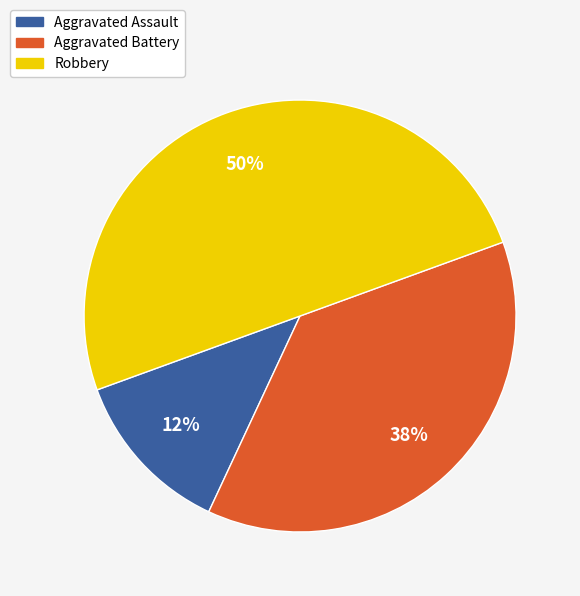

What is the largest slice in the pie chart?

Robbery